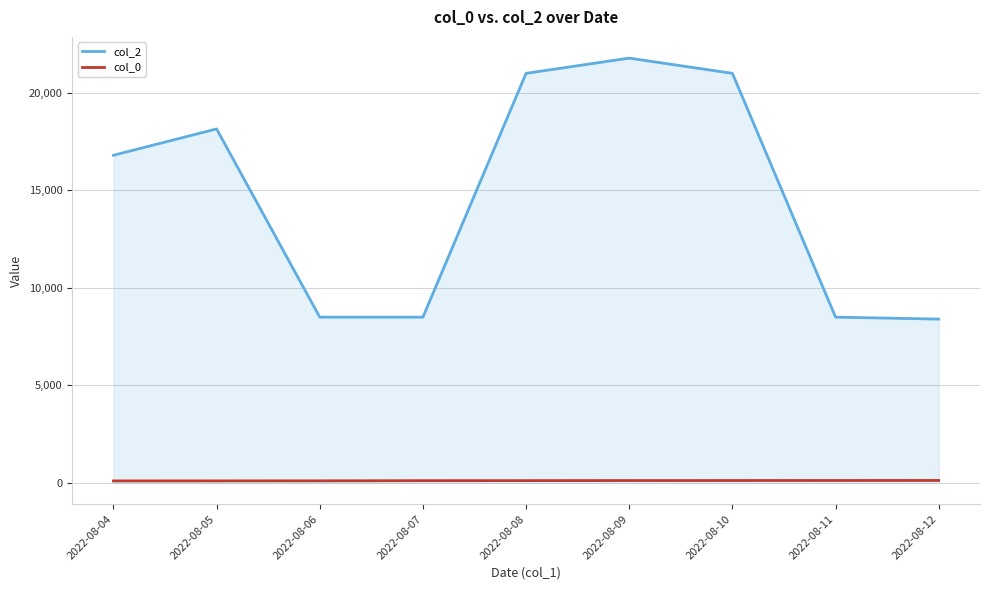

Is the value of col_2 at 2022-08-11 greater than the value of col_0 at 2022-08-09?

Yes